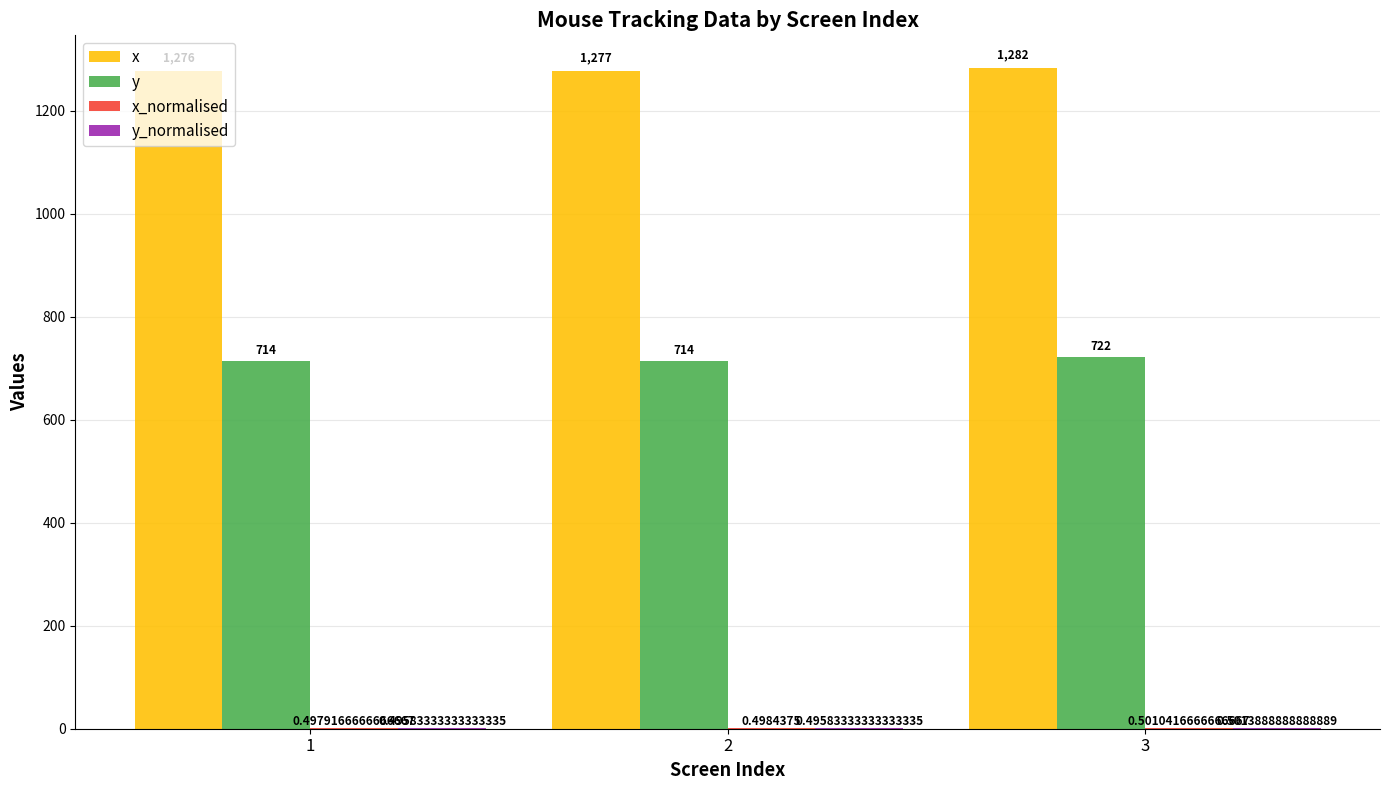

Which series changed the most between 1 and 2?

x